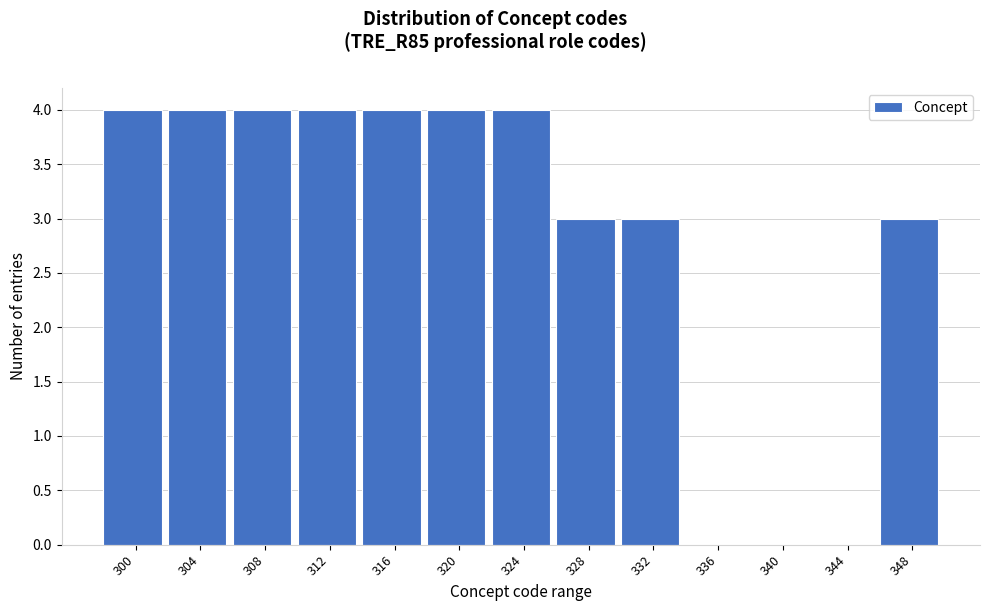

Reading left to right, list all the values displayed in this chart.

300=4	304=4	308=4	312=4	316=4	320=4	324=4	328=3	332=3	336=0	340=0	344=0	348=3